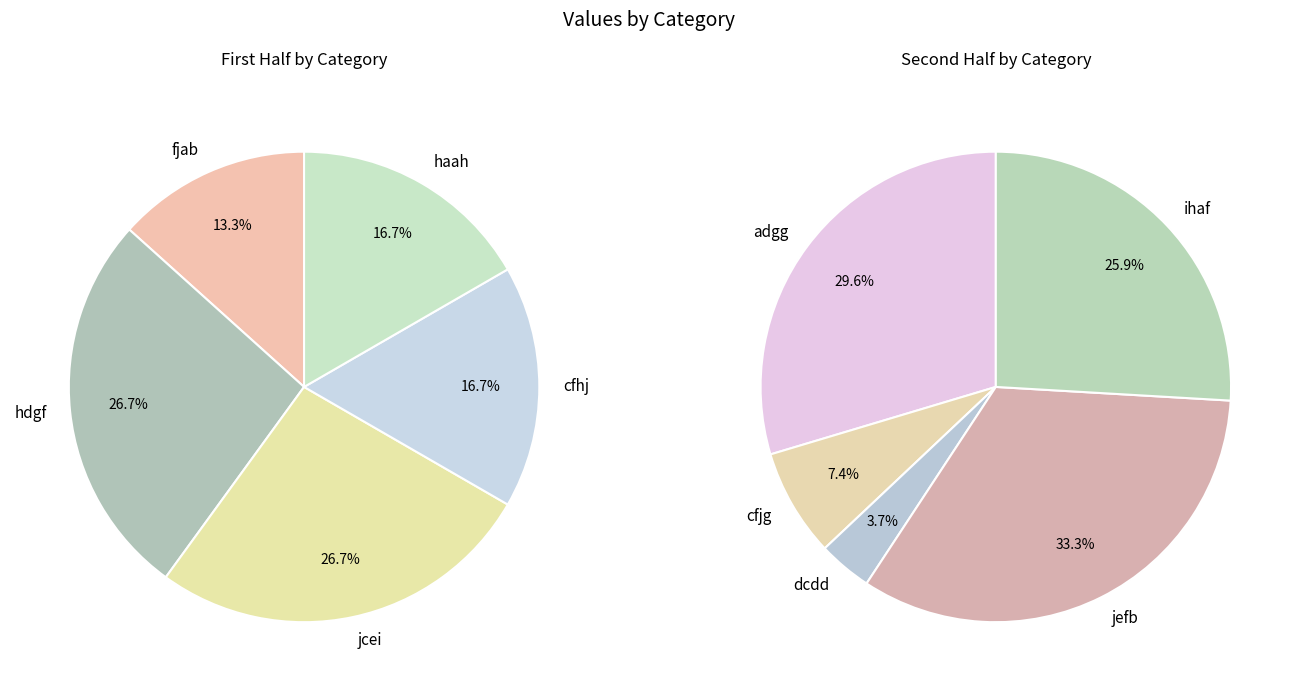

Rank the categories by value from lowest to highest.

dcdd, cfjg, fjab, cfhj, haah, ihaf, hdgf, jcei, adgg, jefb